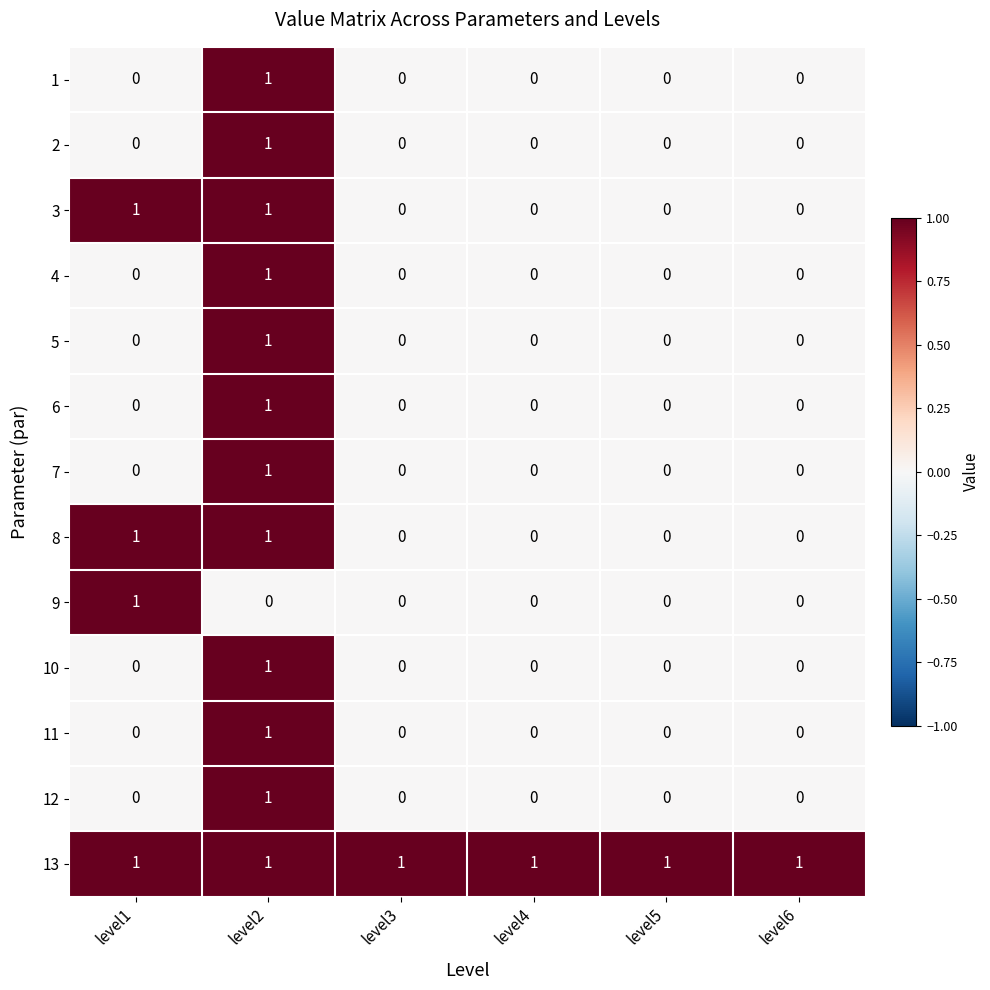

The 12 series shows 1 at level1. True or false?

False